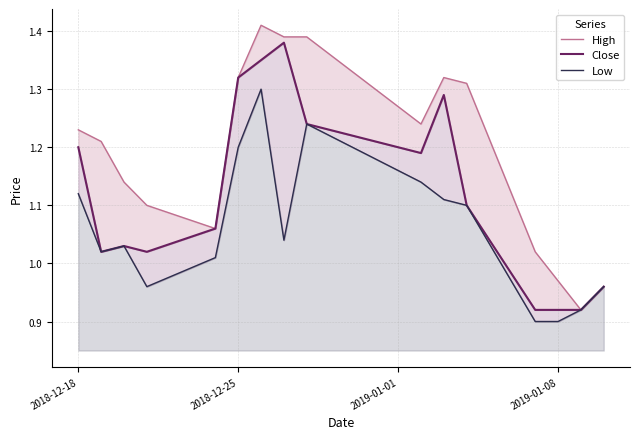

How many data points in Close are less than 1?

4